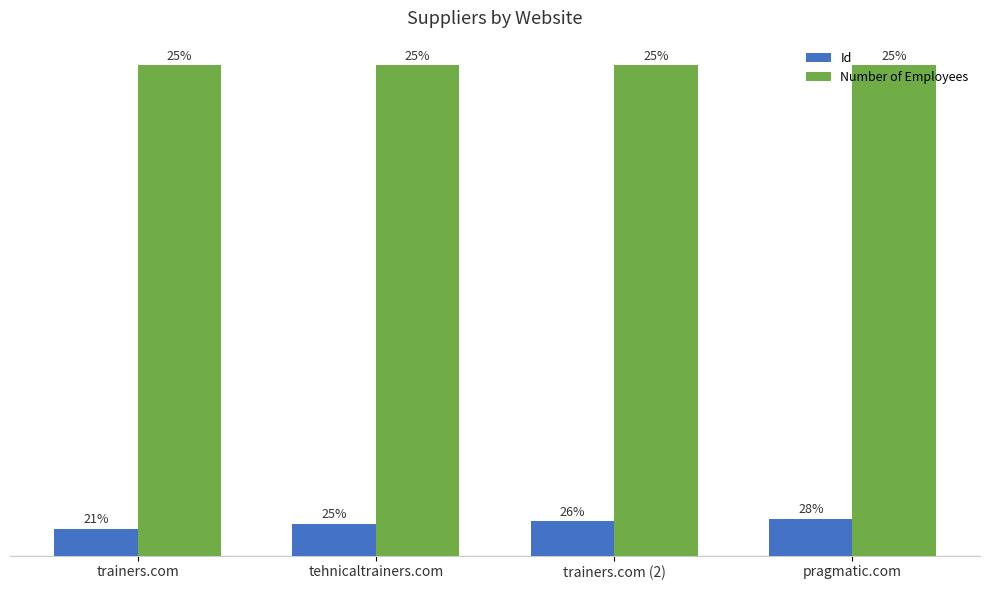

At which category is the sum across all series the highest?

pragmatic.com